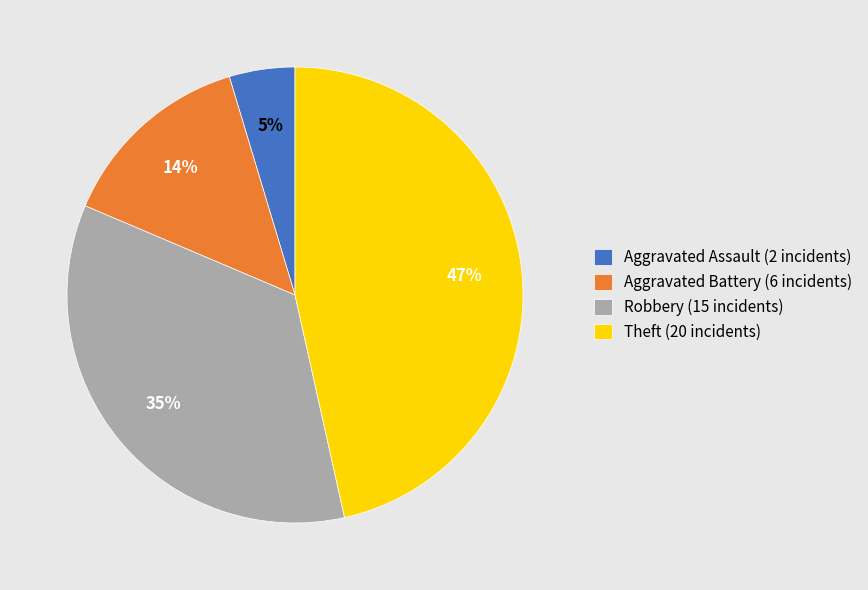

What percentage is the Robbery (15 incidents) slice, to the nearest percent?

35%